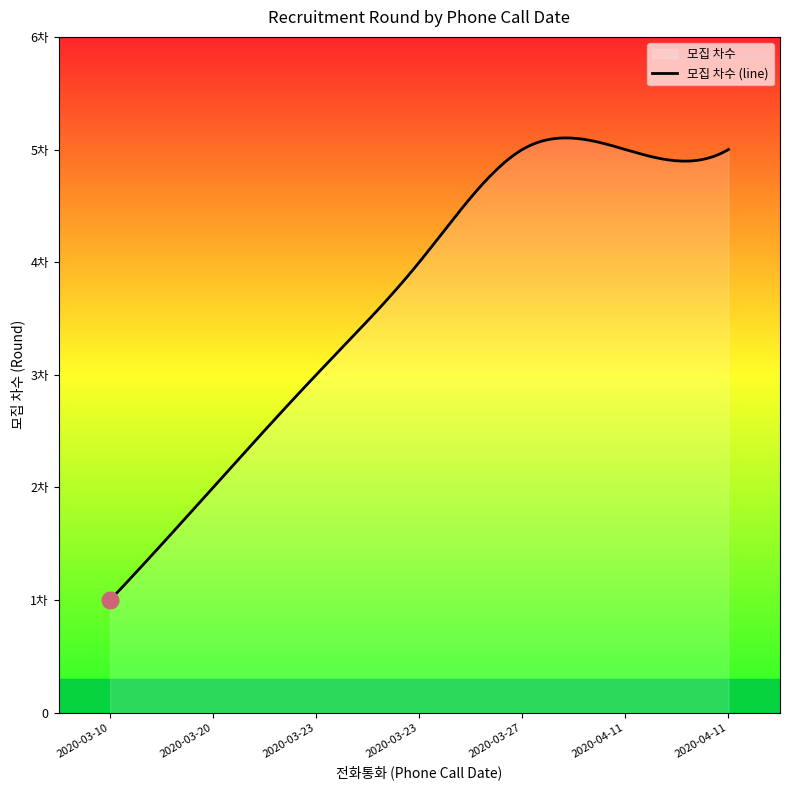

At which label does the data first exceed 4?

2020-03-27